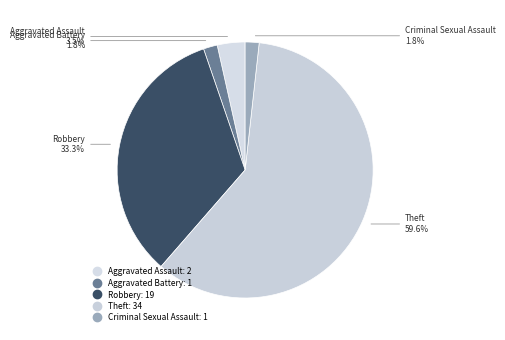

What is the total percentage of Aggravated Battery and Robbery?

35.1%